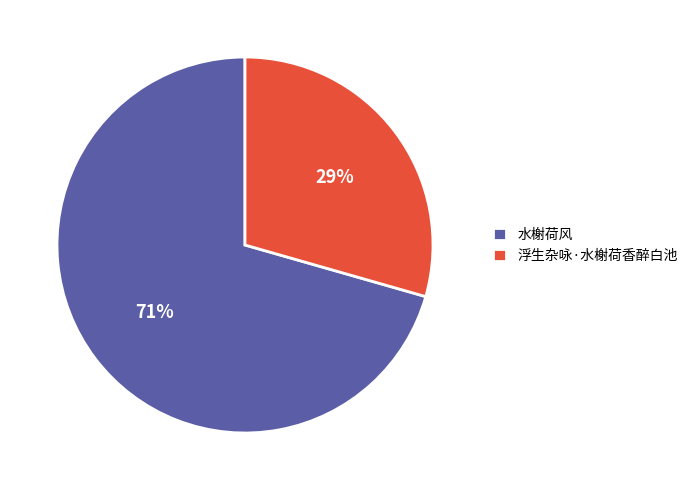

True or false: 水榭荷风 accounts for 71% of the total.

True